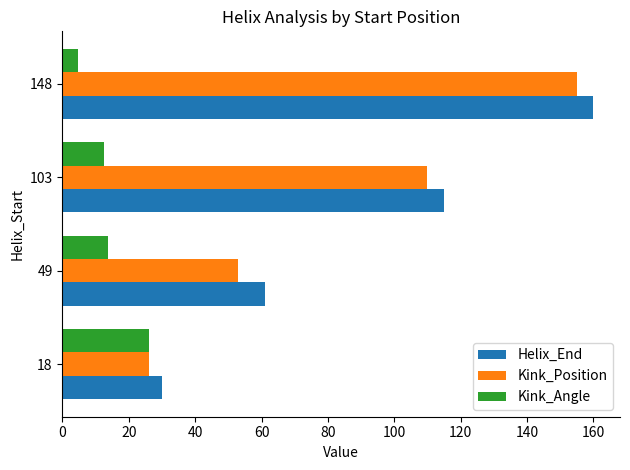

At which label is Helix_End closest to 95?

103